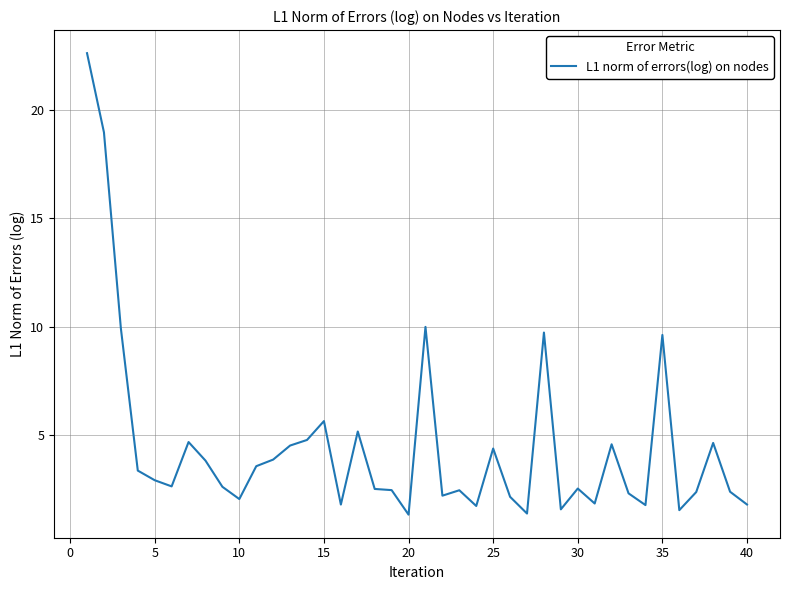

What is the difference between the maximum and minimum values?

21.3